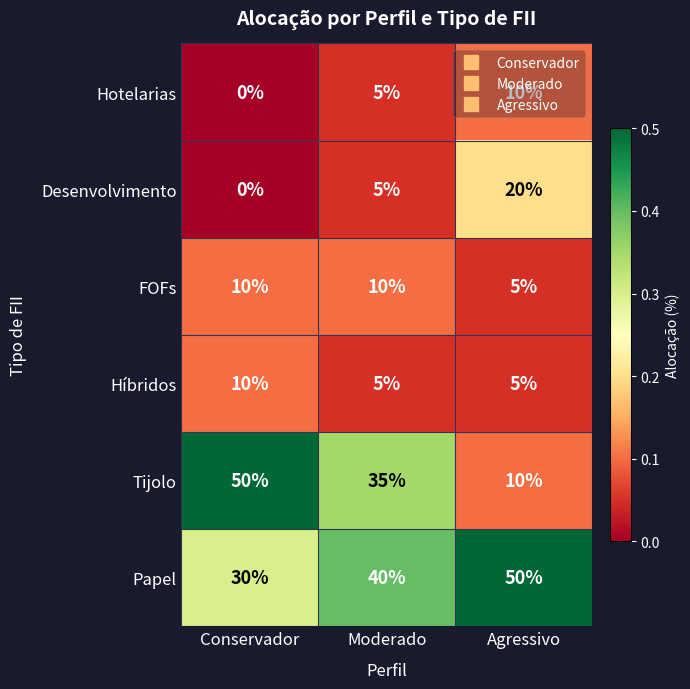

The value of Tijolo at Moderado is 35. True or false?

True